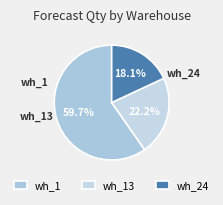

Which has a higher value, wh_13 or wh_1?

wh_1